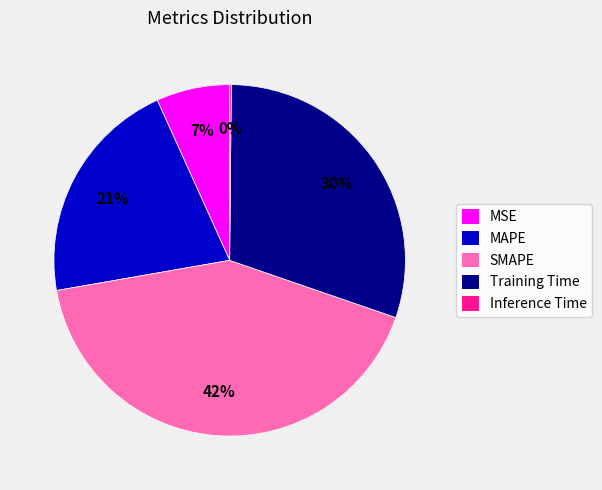

The MSE slice represents 15% of the pie. True or false?

False